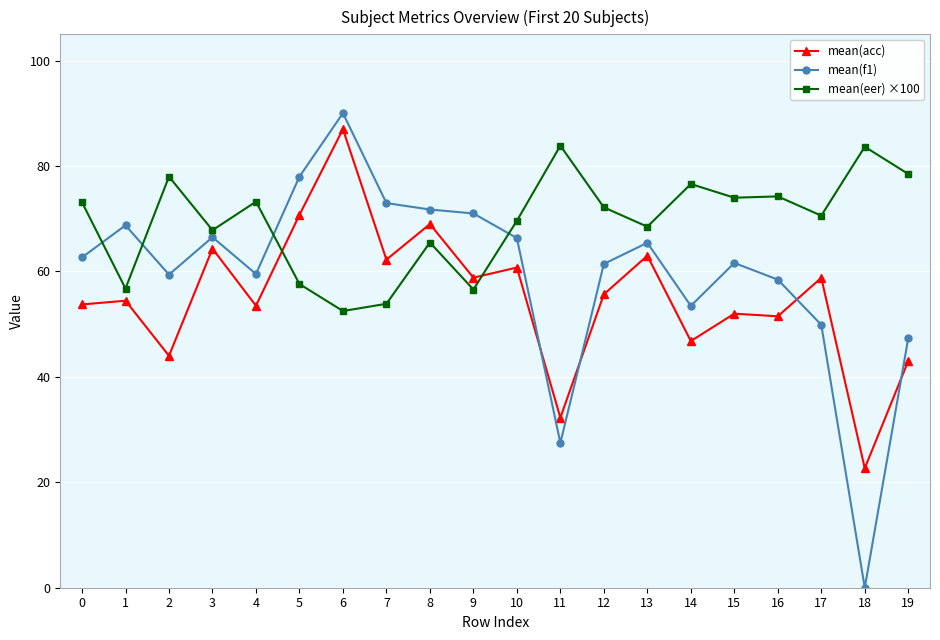

How many data points in mean(eer) ×100 are above 72?

10